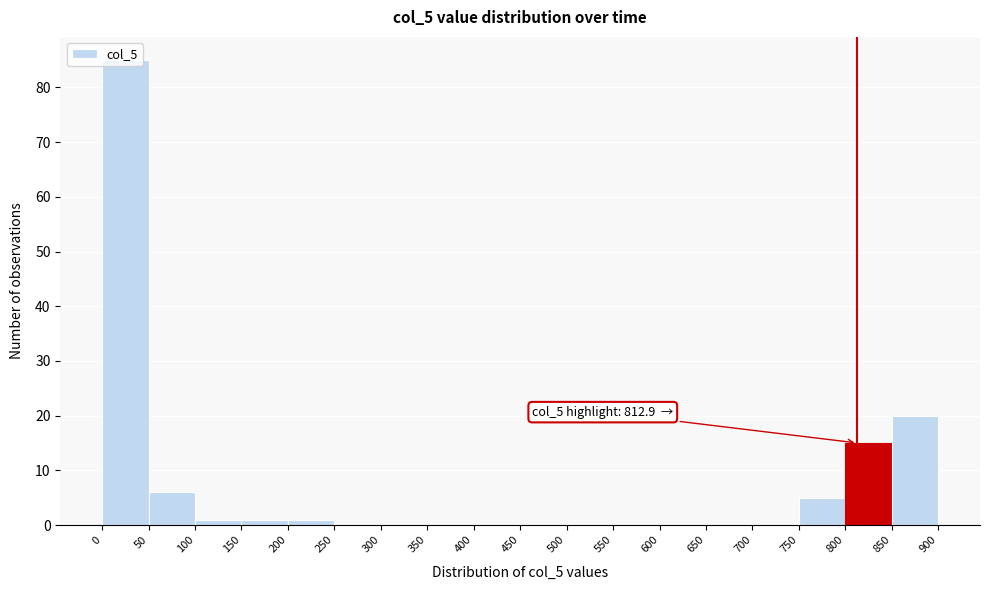

Which range on the x-axis has the tallest bar?

0 to 50